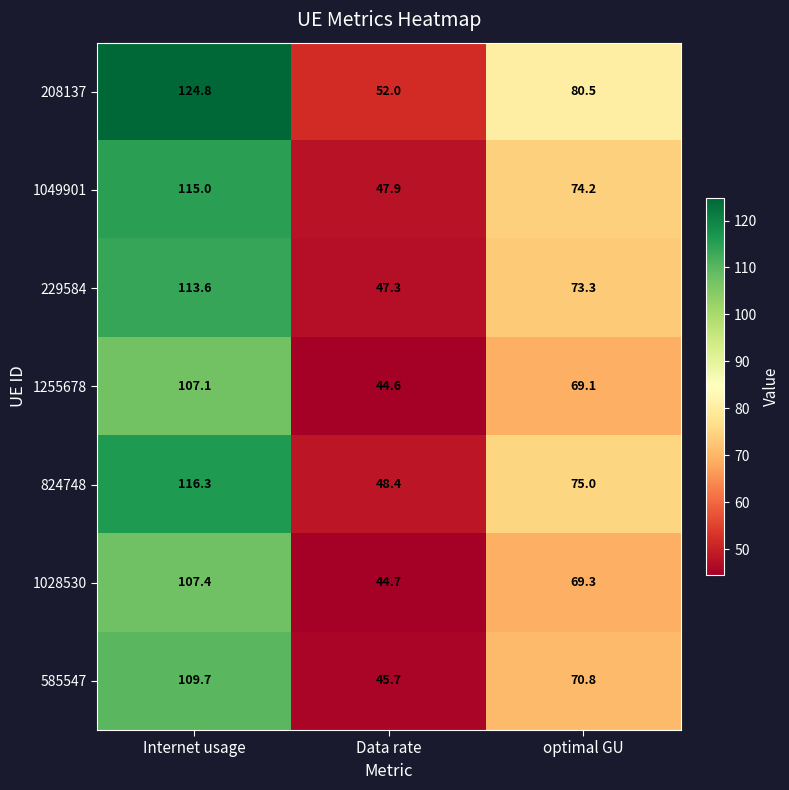

Reading left to right, list all the values displayed in this chart.

208137: Internet usage=124.8	Data rate=52.0	optimal GU=80.5
1049901: Internet usage=115.0	Data rate=47.9	optimal GU=74.2
229584: Internet usage=113.6	Data rate=47.3	optimal GU=73.3
1255678: Internet usage=107.1	Data rate=44.6	optimal GU=69.1
824748: Internet usage=116.3	Data rate=48.4	optimal GU=75.0
1028530: Internet usage=107.4	Data rate=44.7	optimal GU=69.3
585547: Internet usage=109.7	Data rate=45.7	optimal GU=70.8